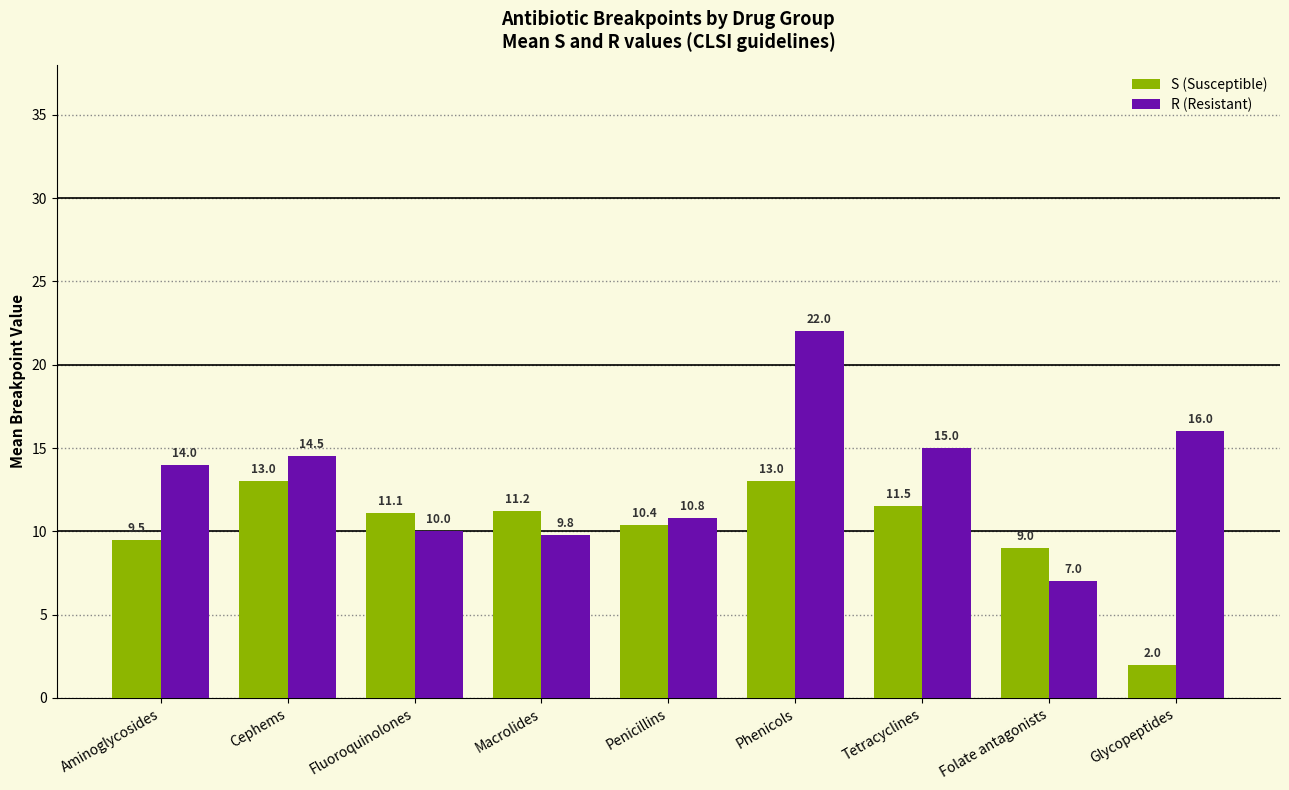

How many values in the S (Susceptible) series are below 11?

4